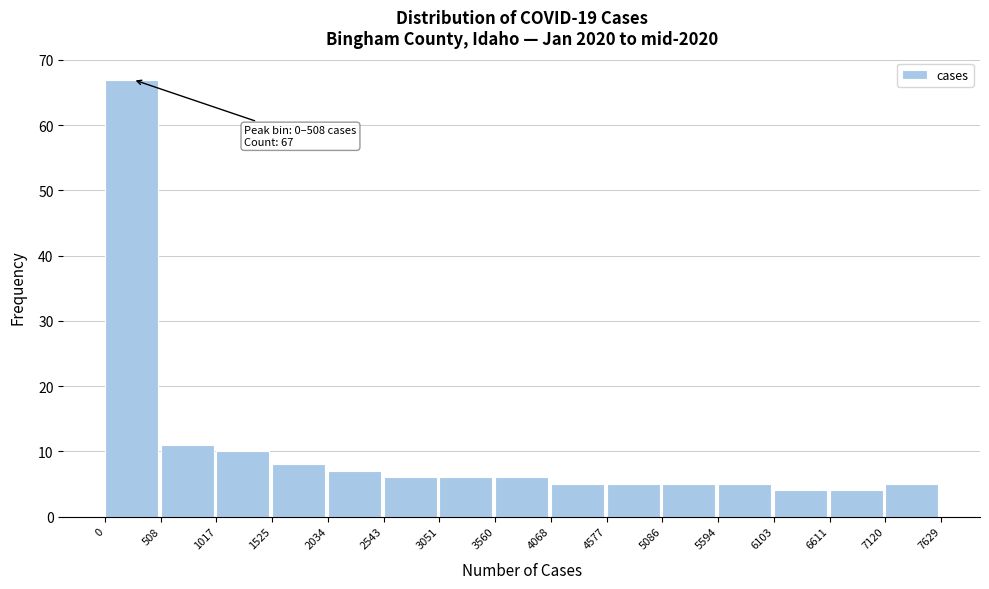

Over which range of the x-axis is the bar tallest?

0 to 508